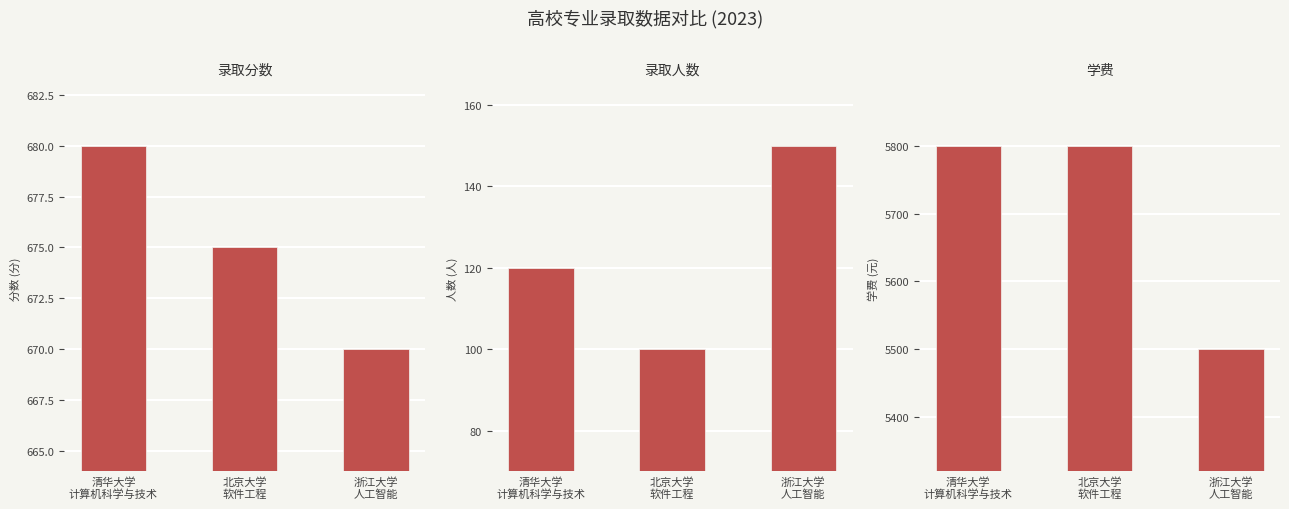

What position from the right is 浙江大学
人工智能?

1